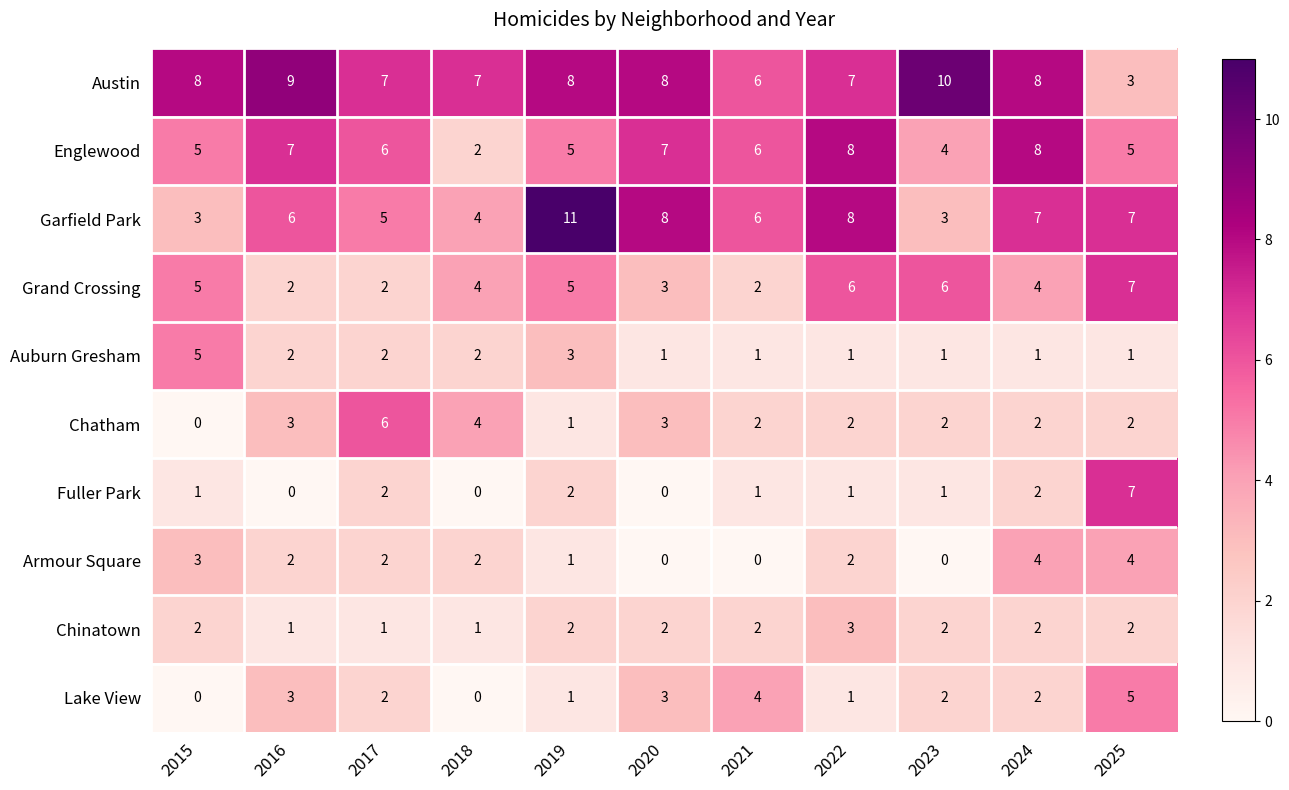

What is the greatest value displayed?

11